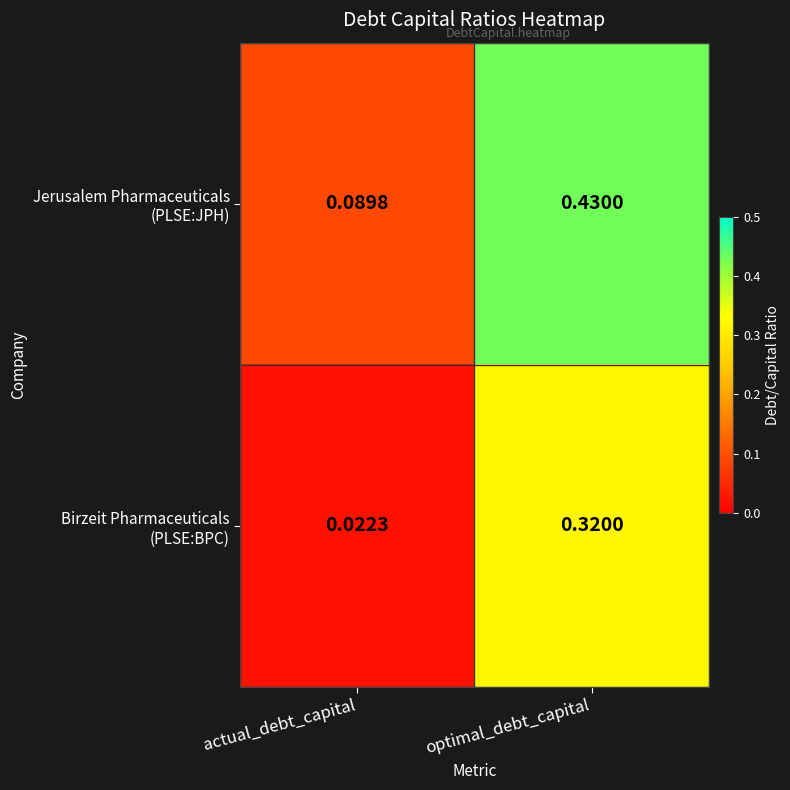

At which category is the sum across all series the highest?

optimal_debt_capital